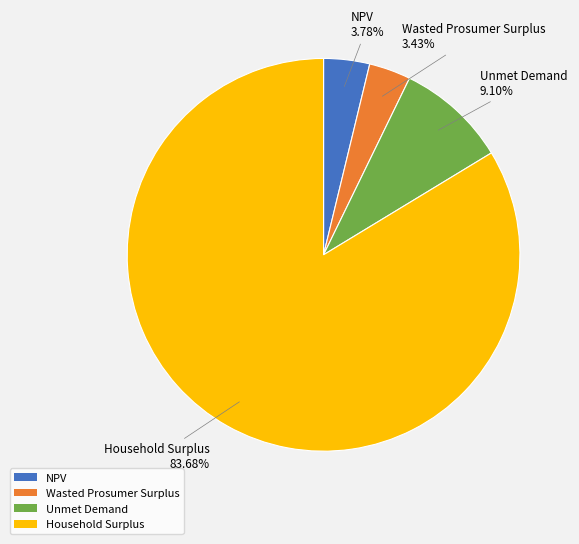

Does Household Surplus account for over 50% of the chart?

Yes